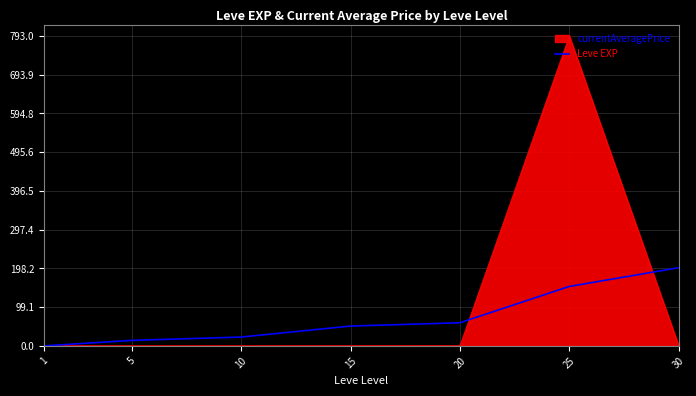

List the series in order of their peak value, highest first.

currentAveragePrice, Leve EXP